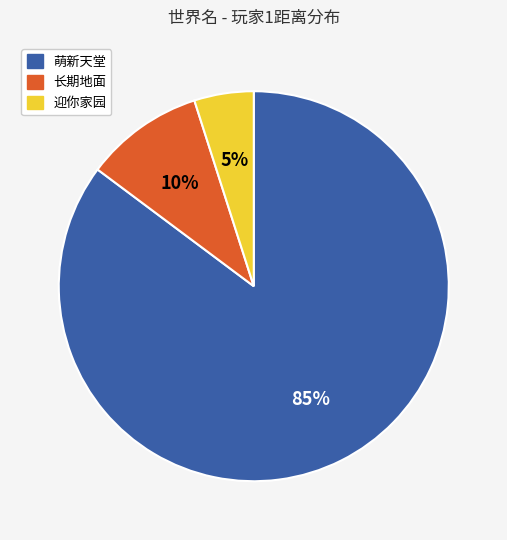

To the nearest percent, what is the average slice percentage?

33%